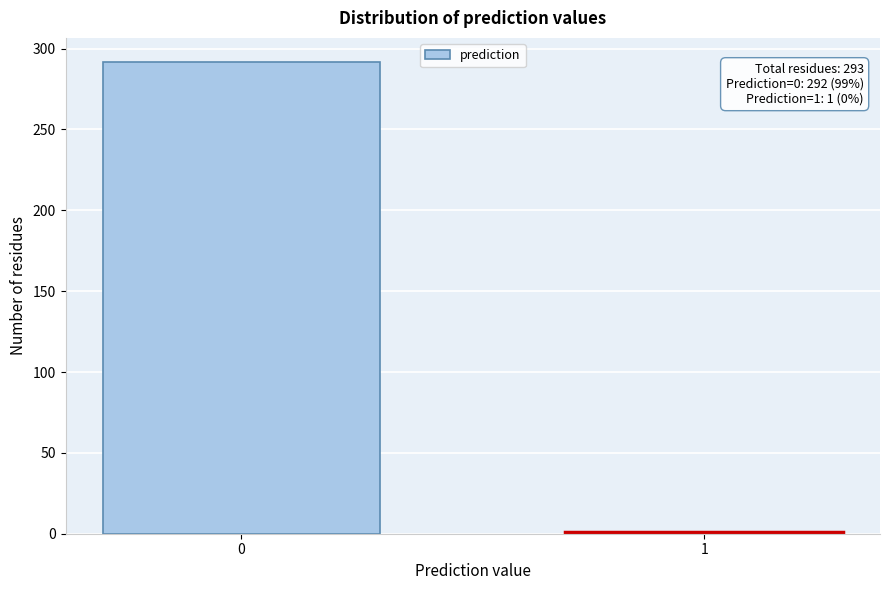

Reading left to right, list all the values displayed in this chart.

292	1